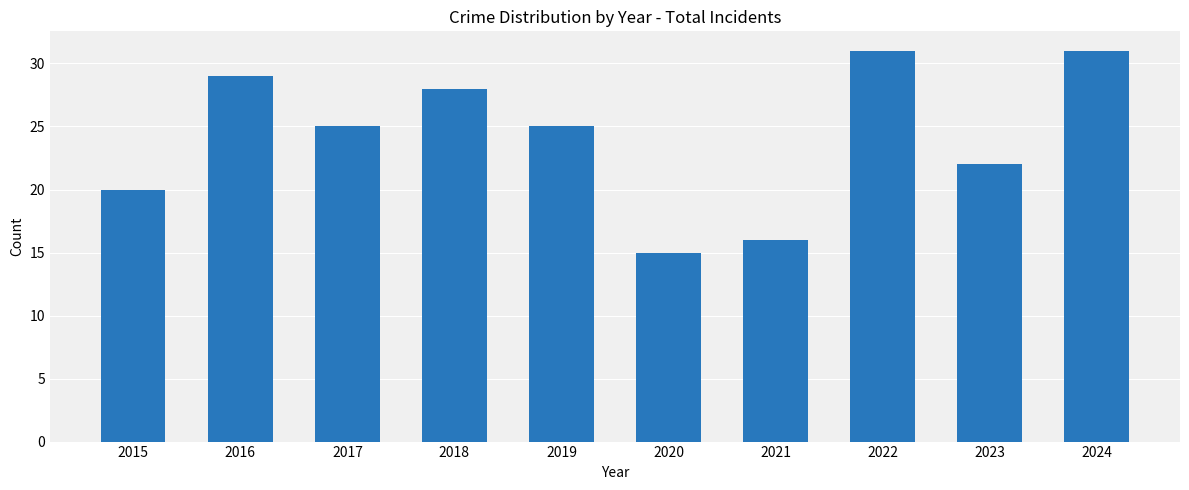

What is the value of the 4th bar from the left?

28